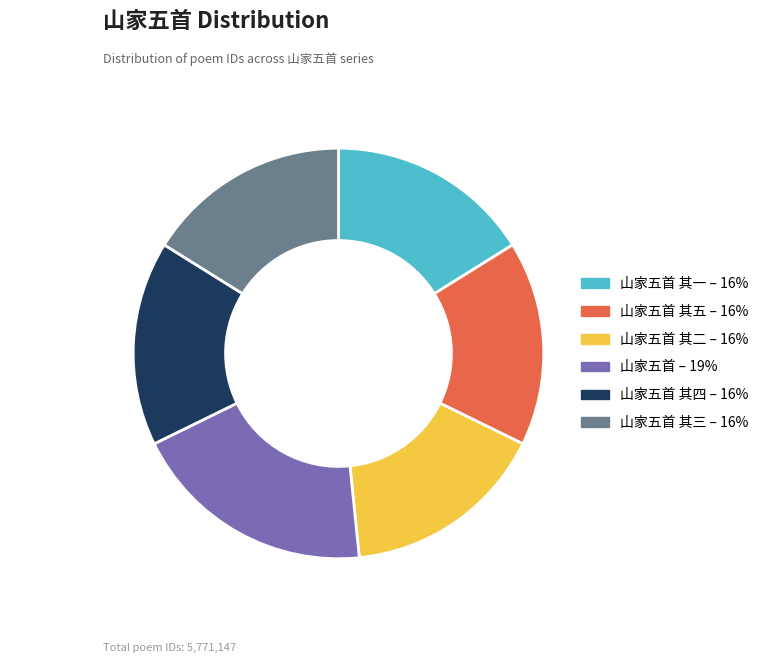

Is there any slice that represents more than half of the pie?

No